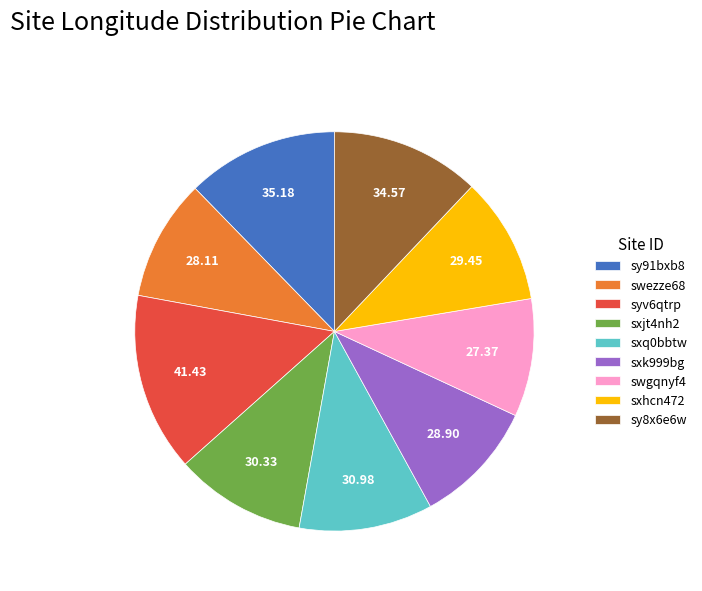

How many segments does this pie chart have?

9